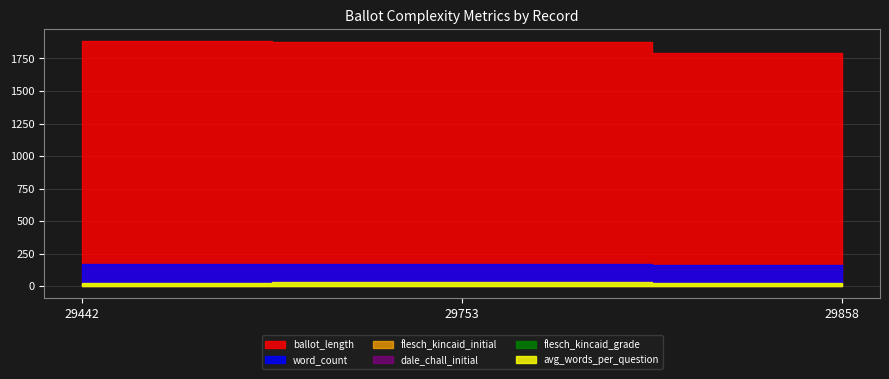

What are all the series names shown in the legend?

avg_words_per_question, flesch_kincaid_grade, ballot_length, word_count, dale_chall_initial, flesch_kincaid_initial